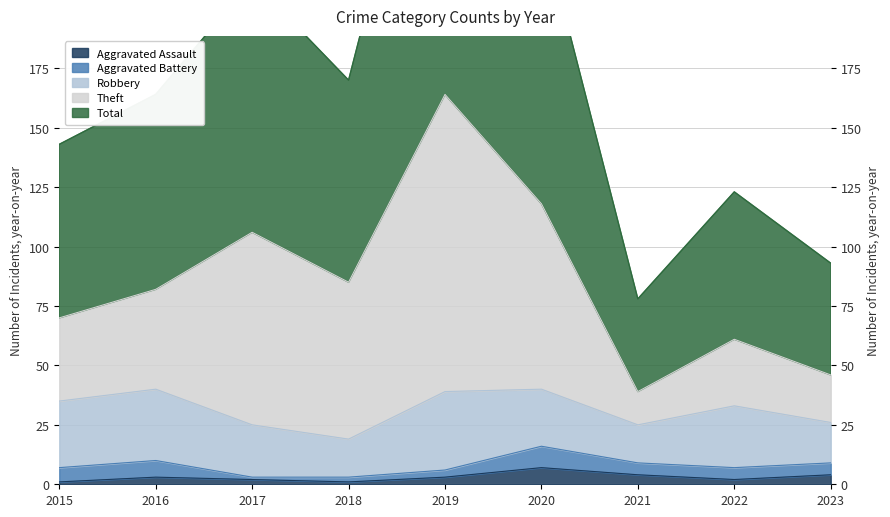

At which category does Aggravated Assault reach its first local valley?

2018